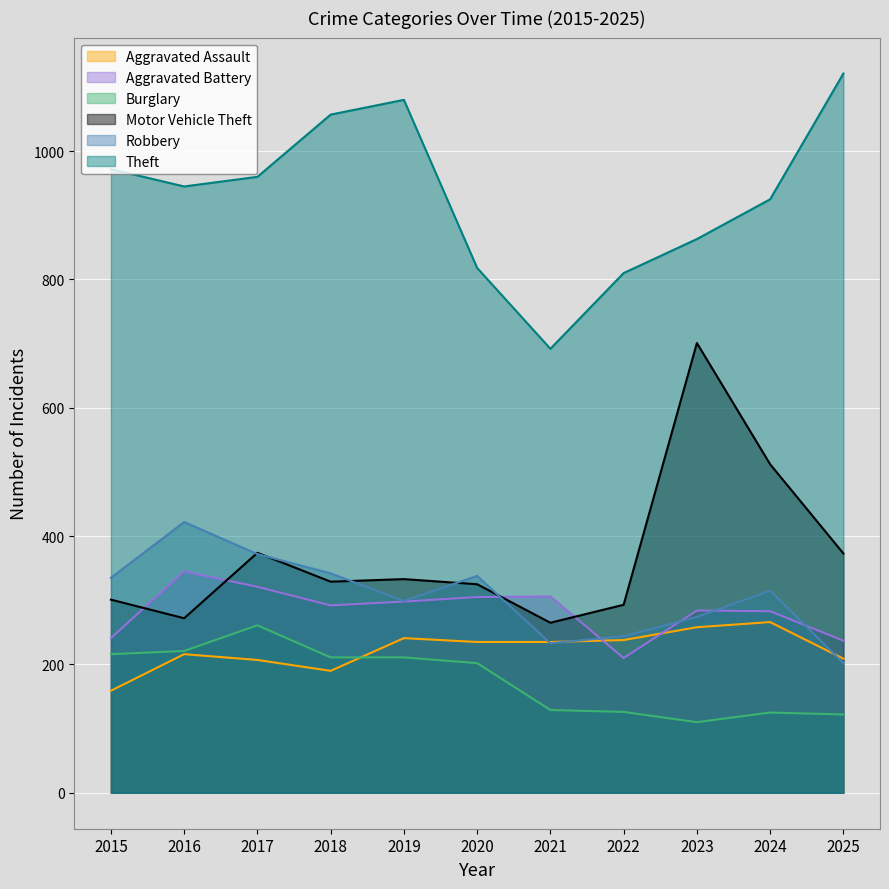

Between 2024 and 2016, which is larger?

2024